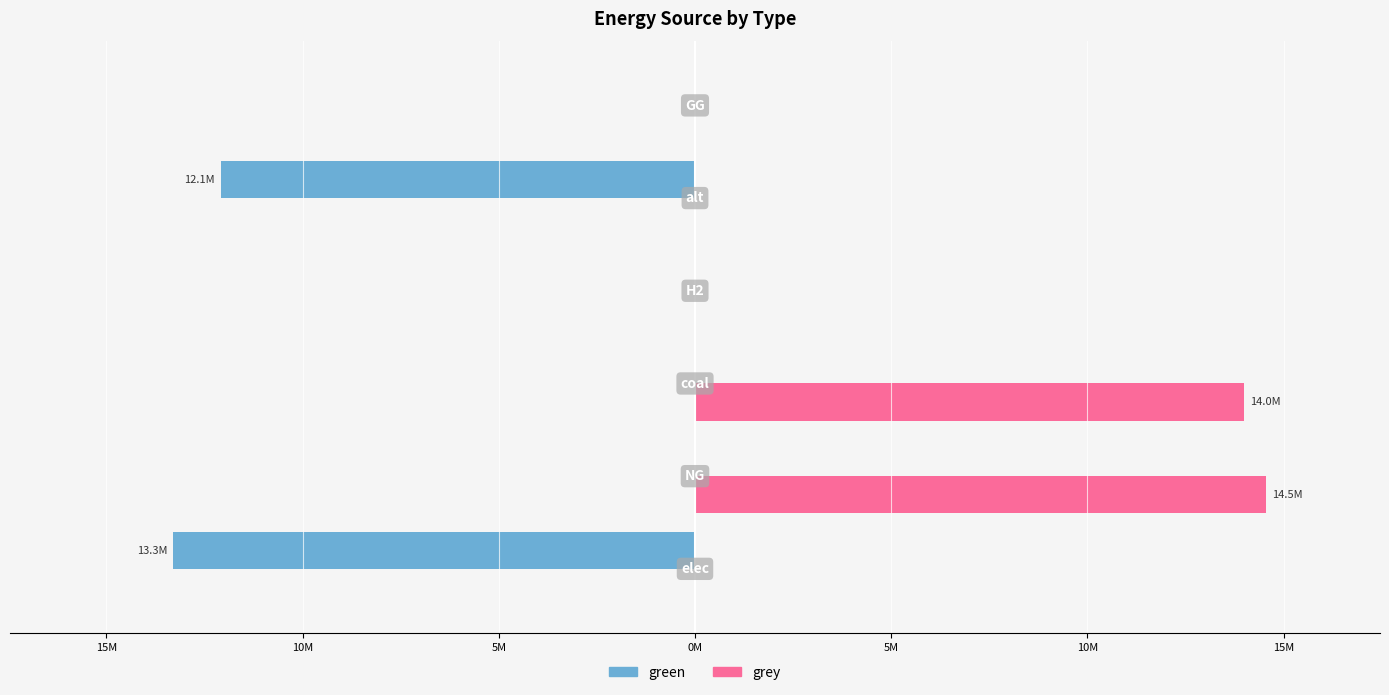

List the series in order of their peak value, lowest first.

green, grey